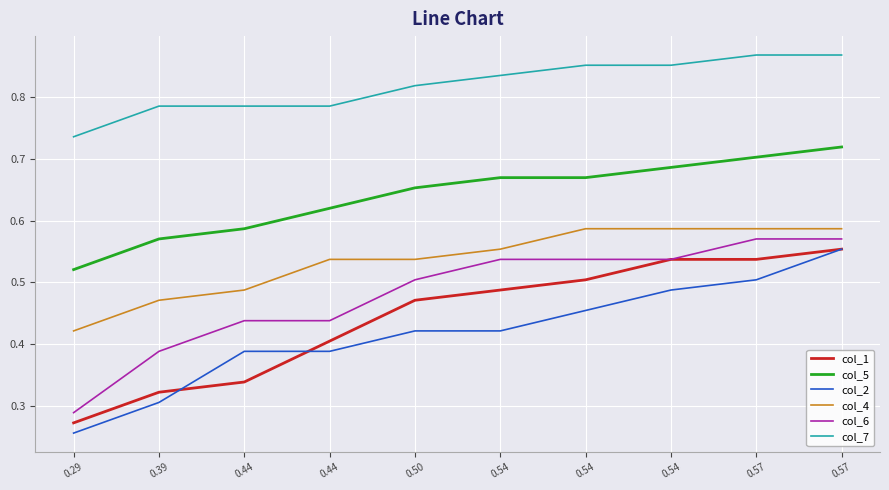

Reading left to right, transcribe all the data shown in this chart.

col_1: 0.29=0.3	0.39=0.3	0.44=0.3	0.44=0.4	0.50=0.5	0.54=0.5	0.54=0.5	0.54=0.5	0.57=0.5	0.57=0.6
col_5: 0.29=0.5	0.39=0.6	0.44=0.6	0.44=0.6	0.50=0.7	0.54=0.7	0.54=0.7	0.54=0.7	0.57=0.7	0.57=0.7
col_2: 0.29=0.3	0.39=0.3	0.44=0.4	0.44=0.4	0.50=0.4	0.54=0.4	0.54=0.5	0.54=0.5	0.57=0.5	0.57=0.6
col_4: 0.29=0.4	0.39=0.5	0.44=0.5	0.44=0.5	0.50=0.5	0.54=0.6	0.54=0.6	0.54=0.6	0.57=0.6	0.57=0.6
col_6: 0.29=0.3	0.39=0.4	0.44=0.4	0.44=0.4	0.50=0.5	0.54=0.5	0.54=0.5	0.54=0.5	0.57=0.6	0.57=0.6
col_7: 0.29=0.7	0.39=0.8	0.44=0.8	0.44=0.8	0.50=0.8	0.54=0.8	0.54=0.9	0.54=0.9	0.57=0.9	0.57=0.9